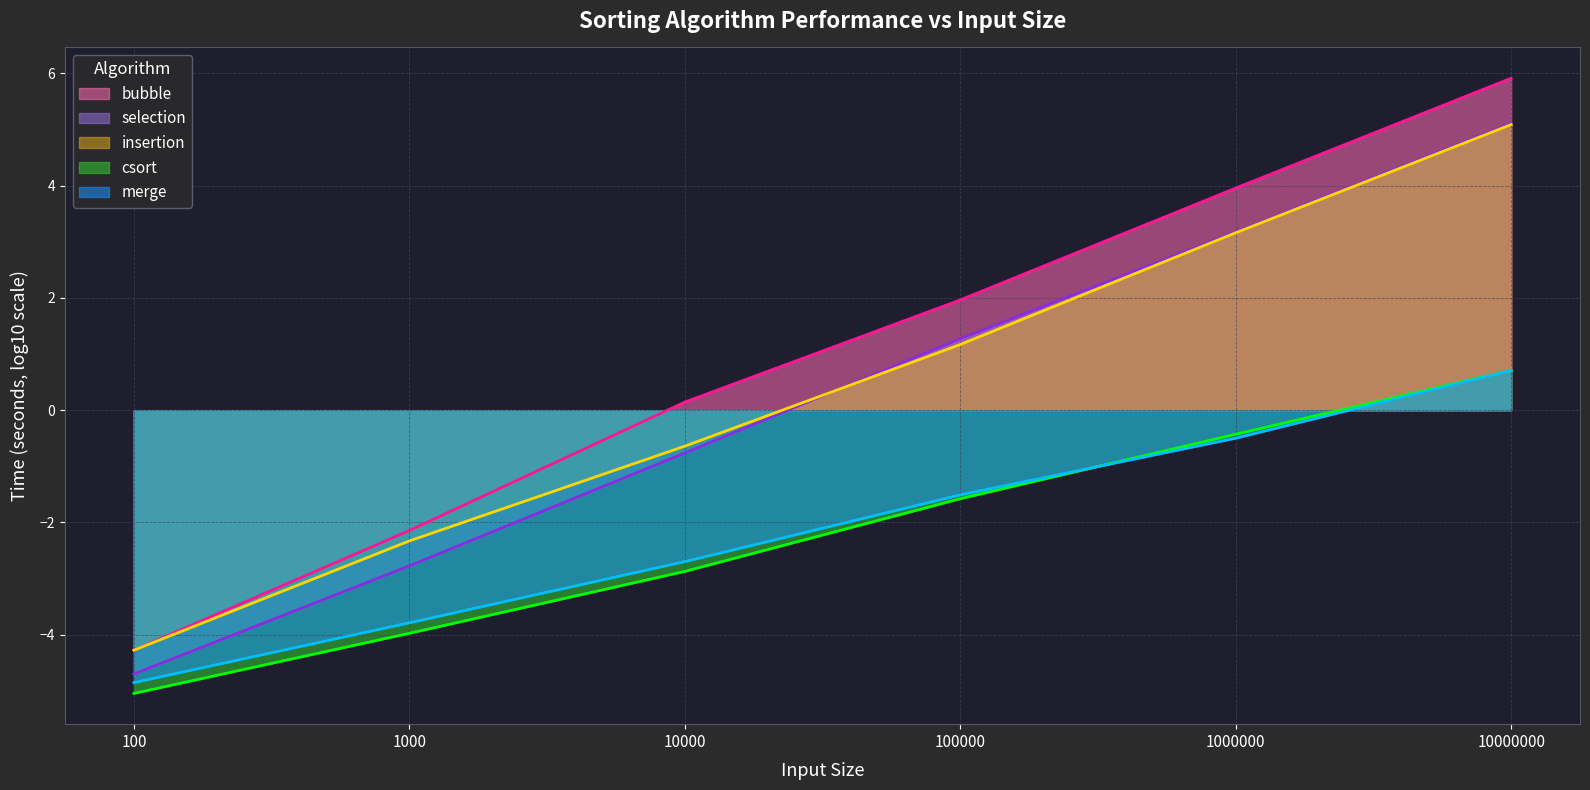

Where does the insertion (line) series first go above 1?

100000